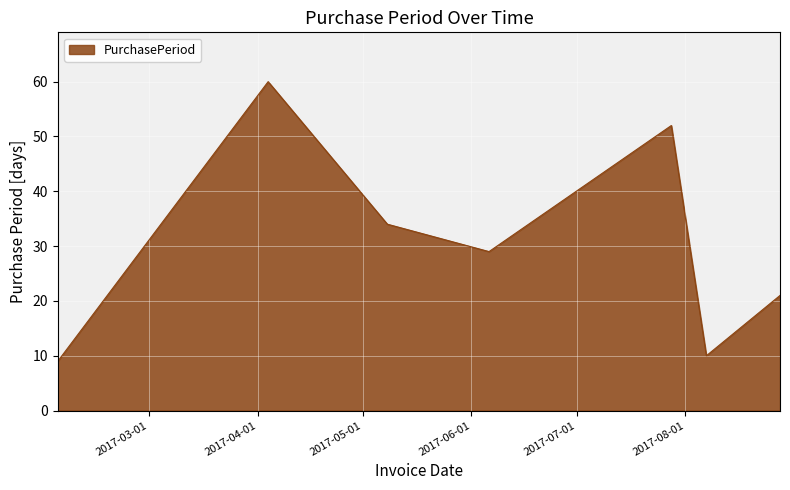

How many interior local peaks (higher than both neighbors) does the data have?

2